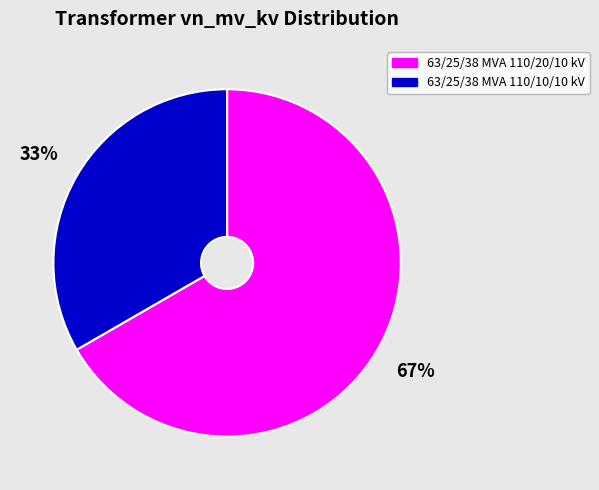

Combined, do 63/25/38 MVA 110/10/10 kV and 63/25/38 MVA 110/20/10 kV account for over 50%?

Yes